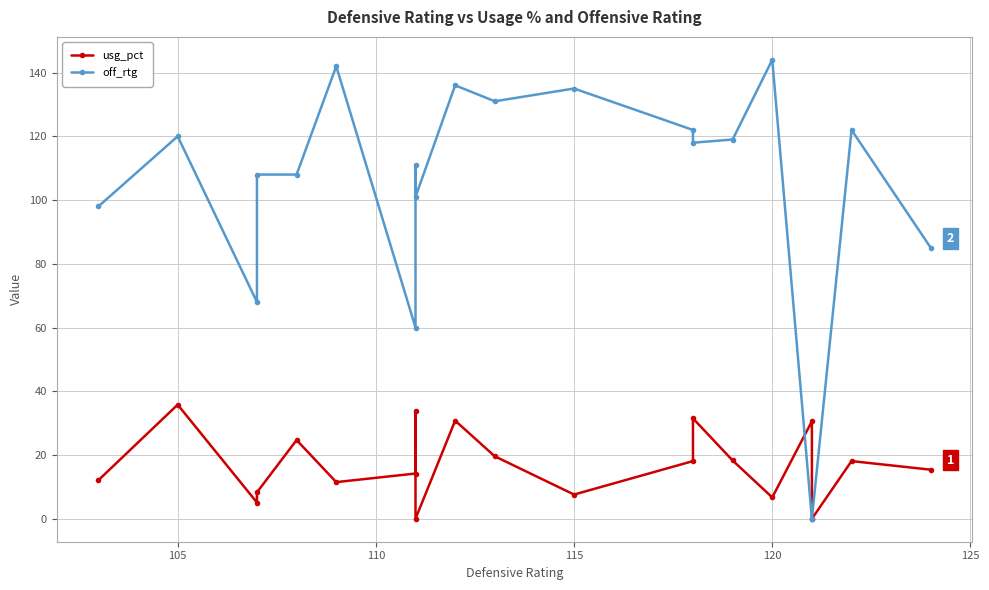

What is the highest value of the usg_pct series?

35.8